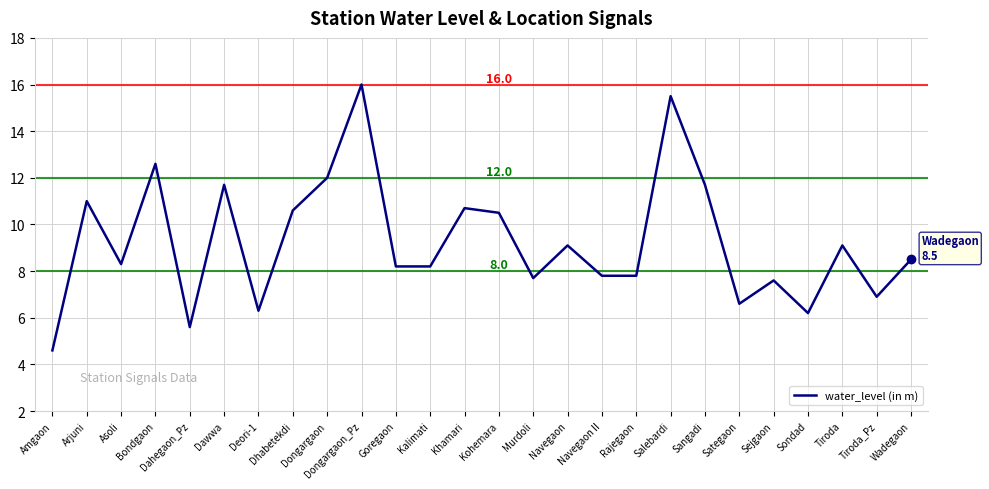

Which category has the highest value across all series?

Dongargaon_Pz